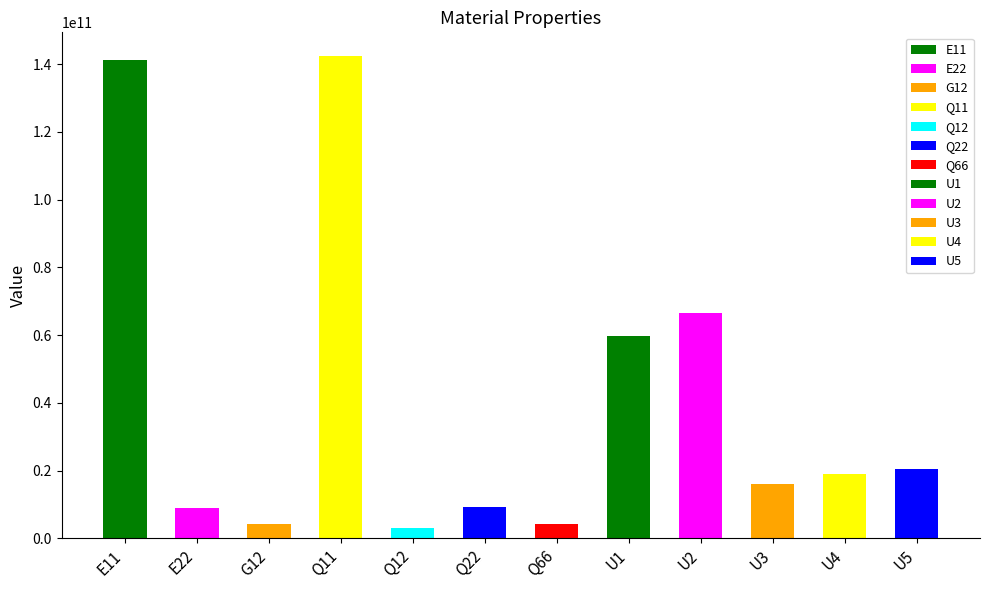

Reading right to left, what are all the values shown in this chart?

U5=20330649433.6	U4=18965222091.1	U3=16055907641.8	U2=66590820946.2	U1=59626520958.3	Q66=4274741791.8	Q22=9091607653.9	Q12=2909314449.3	Q11=142273249546.4	G12=4274741791.8	E22=9032115721.4	E11=141342268922.6